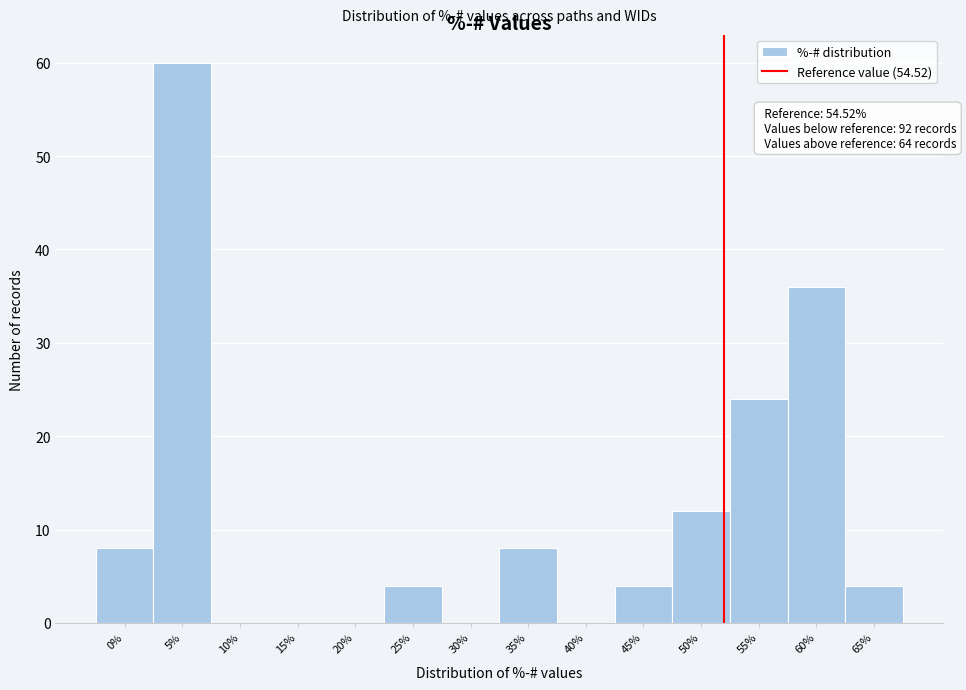

Reading right to left, what are all the values shown in this chart?

65%=4	60%=36	55%=24	50%=12	45%=4	40%=0	35%=8	30%=0	25%=4	20%=0	15%=0	10%=0	5%=60	0%=8